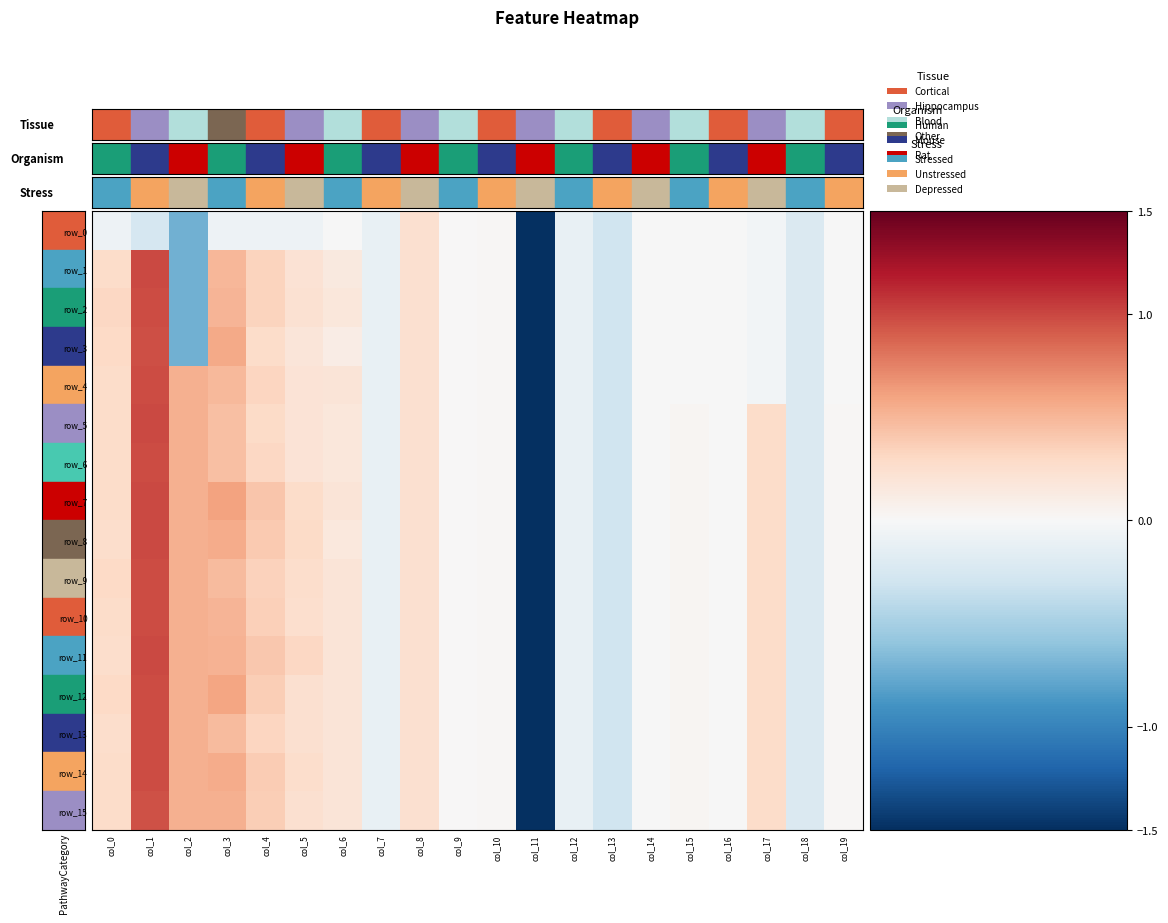

Reading right to left, list all the values displayed in this chart.

row_0: col_19=-0.0	col_18=-0.2	col_17=-0.0	col_16=-0.0	col_15=-0.0	col_14=-0.0	col_13=-0.3	col_12=-0.1	col_11=-1.5	col_10=0.0	col_9=0.0	col_8=0.2	col_7=-0.1	col_6=-0.0	col_5=-0.1	col_4=-0.1	col_3=-0.1	col_2=-0.7	col_1=-0.2	col_0=-0.1
row_1: col_19=-0.0	col_18=-0.2	col_17=-0.0	col_16=-0.0	col_15=-0.0	col_14=-0.0	col_13=-0.3	col_12=-0.1	col_11=-1.5	col_10=0.0	col_9=0.0	col_8=0.2	col_7=-0.1	col_6=0.1	col_5=0.2	col_4=0.3	col_3=0.5	col_2=-0.7	col_1=1.0	col_0=0.3
row_2: col_19=-0.0	col_18=-0.2	col_17=-0.0	col_16=-0.0	col_15=-0.0	col_14=-0.0	col_13=-0.3	col_12=-0.1	col_11=-1.5	col_10=0.0	col_9=0.0	col_8=0.2	col_7=-0.1	col_6=0.2	col_5=0.2	col_4=0.3	col_3=0.5	col_2=-0.7	col_1=1.0	col_0=0.3
row_3: col_19=-0.0	col_18=-0.2	col_17=-0.0	col_16=-0.0	col_15=-0.0	col_14=-0.0	col_13=-0.3	col_12=-0.1	col_11=-1.5	col_10=0.0	col_9=0.0	col_8=0.2	col_7=-0.1	col_6=0.1	col_5=0.2	col_4=0.3	col_3=0.6	col_2=-0.7	col_1=1.0	col_0=0.3
row_4: col_19=-0.0	col_18=-0.2	col_17=-0.0	col_16=-0.0	col_15=-0.0	col_14=-0.0	col_13=-0.3	col_12=-0.1	col_11=-1.5	col_10=0.0	col_9=0.0	col_8=0.2	col_7=-0.1	col_6=0.2	col_5=0.2	col_4=0.3	col_3=0.5	col_2=0.5	col_1=1.0	col_0=0.3
row_5: col_19=0.0	col_18=-0.2	col_17=0.3	col_16=-0.0	col_15=0.0	col_14=-0.0	col_13=-0.3	col_12=-0.1	col_11=-1.5	col_10=0.0	col_9=0.0	col_8=0.2	col_7=-0.1	col_6=0.2	col_5=0.2	col_4=0.3	col_3=0.4	col_2=0.5	col_1=1.0	col_0=0.3
row_6: col_19=0.0	col_18=-0.2	col_17=0.3	col_16=-0.0	col_15=0.0	col_14=-0.0	col_13=-0.3	col_12=-0.1	col_11=-1.5	col_10=0.0	col_9=0.0	col_8=0.2	col_7=-0.1	col_6=0.2	col_5=0.2	col_4=0.3	col_3=0.4	col_2=0.5	col_1=1.0	col_0=0.3
row_7: col_19=0.0	col_18=-0.2	col_17=0.3	col_16=-0.0	col_15=0.0	col_14=-0.0	col_13=-0.3	col_12=-0.1	col_11=-1.5	col_10=0.0	col_9=0.0	col_8=0.2	col_7=-0.1	col_6=0.2	col_5=0.3	col_4=0.4	col_3=0.6	col_2=0.5	col_1=1.0	col_0=0.3
row_8: col_19=0.0	col_18=-0.2	col_17=0.3	col_16=-0.0	col_15=0.0	col_14=-0.0	col_13=-0.3	col_12=-0.1	col_11=-1.5	col_10=0.0	col_9=0.0	col_8=0.2	col_7=-0.1	col_6=0.2	col_5=0.3	col_4=0.4	col_3=0.6	col_2=0.5	col_1=1.0	col_0=0.3
row_9: col_19=0.0	col_18=-0.2	col_17=0.3	col_16=-0.0	col_15=0.0	col_14=-0.0	col_13=-0.3	col_12=-0.1	col_11=-1.5	col_10=0.0	col_9=0.0	col_8=0.2	col_7=-0.1	col_6=0.2	col_5=0.3	col_4=0.3	col_3=0.5	col_2=0.5	col_1=1.0	col_0=0.3
row_10: col_19=0.0	col_18=-0.2	col_17=0.3	col_16=-0.0	col_15=0.0	col_14=-0.0	col_13=-0.3	col_12=-0.1	col_11=-1.5	col_10=0.0	col_9=0.0	col_8=0.2	col_7=-0.1	col_6=0.2	col_5=0.3	col_4=0.4	col_3=0.5	col_2=0.5	col_1=1.0	col_0=0.3
row_11: col_19=0.0	col_18=-0.2	col_17=0.3	col_16=-0.0	col_15=0.0	col_14=-0.0	col_13=-0.3	col_12=-0.1	col_11=-1.5	col_10=0.0	col_9=0.0	col_8=0.2	col_7=-0.1	col_6=0.2	col_5=0.3	col_4=0.4	col_3=0.5	col_2=0.5	col_1=1.0	col_0=0.3
row_12: col_19=0.0	col_18=-0.2	col_17=0.3	col_16=-0.0	col_15=0.0	col_14=-0.0	col_13=-0.3	col_12=-0.1	col_11=-1.5	col_10=0.0	col_9=0.0	col_8=0.2	col_7=-0.1	col_6=0.2	col_5=0.2	col_4=0.4	col_3=0.6	col_2=0.5	col_1=1.0	col_0=0.3
row_13: col_19=0.0	col_18=-0.2	col_17=0.3	col_16=-0.0	col_15=0.0	col_14=-0.0	col_13=-0.3	col_12=-0.1	col_11=-1.5	col_10=0.0	col_9=0.0	col_8=0.2	col_7=-0.1	col_6=0.2	col_5=0.2	col_4=0.3	col_3=0.5	col_2=0.5	col_1=1.0	col_0=0.3
row_14: col_19=0.0	col_18=-0.2	col_17=0.3	col_16=-0.0	col_15=0.0	col_14=-0.0	col_13=-0.3	col_12=-0.1	col_11=-1.5	col_10=0.0	col_9=0.0	col_8=0.2	col_7=-0.1	col_6=0.2	col_5=0.3	col_4=0.4	col_3=0.6	col_2=0.5	col_1=1.0	col_0=0.3
row_15: col_19=0.0	col_18=-0.2	col_17=0.3	col_16=-0.0	col_15=0.0	col_14=-0.0	col_13=-0.3	col_12=-0.1	col_11=-1.5	col_10=0.0	col_9=0.0	col_8=0.2	col_7=-0.1	col_6=0.2	col_5=0.2	col_4=0.4	col_3=0.5	col_2=0.5	col_1=1.0	col_0=0.3